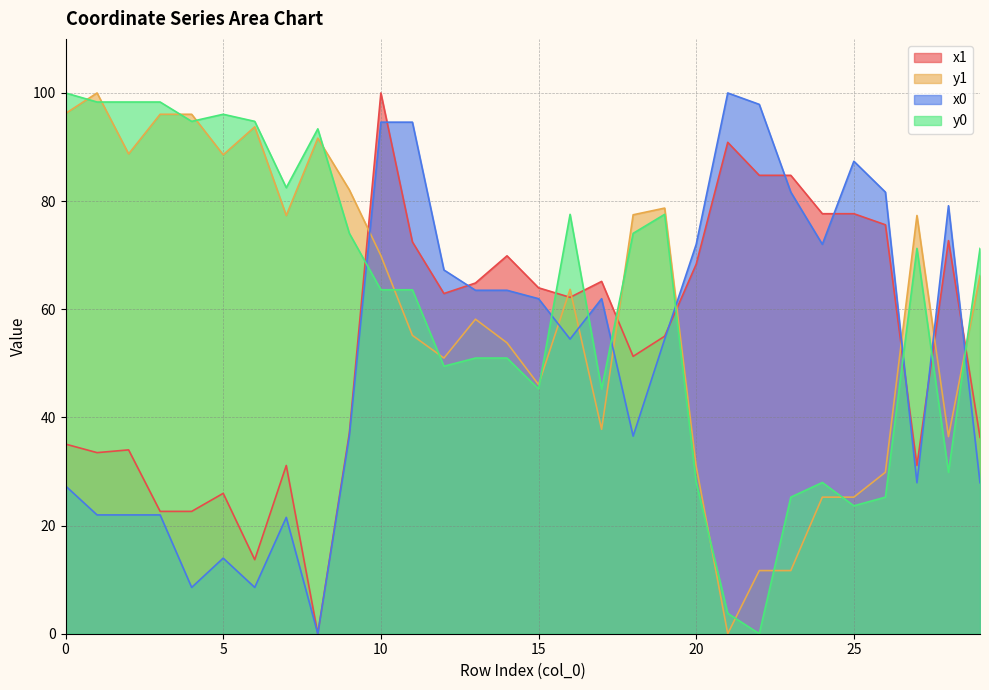

How many lines are shown in the chart?

4